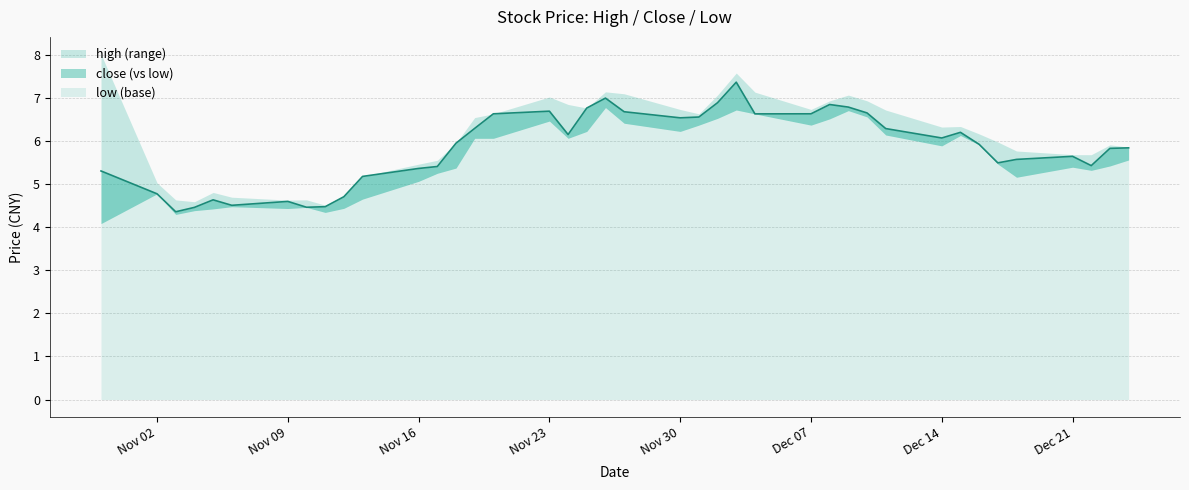

In close, how many points are higher than both neighbors (excluding endpoints)?

8